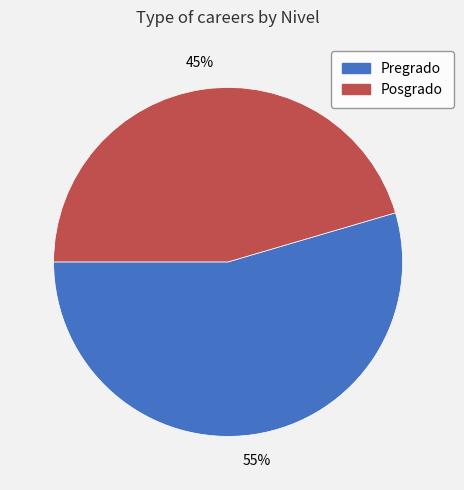

Which category accounts for the majority?

Pregrado